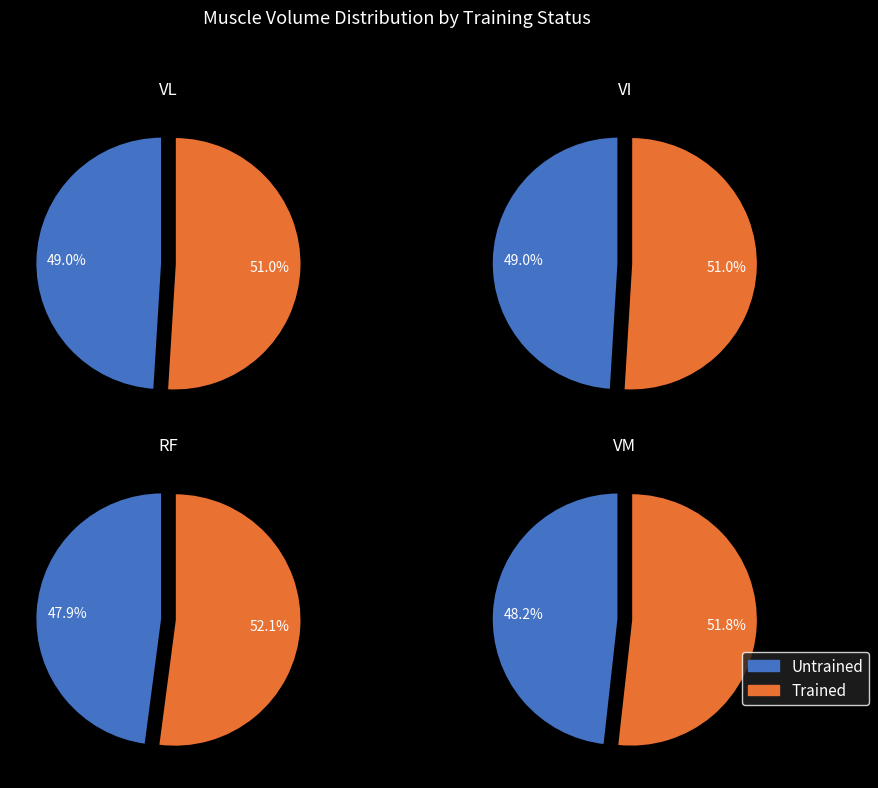

What percentage is the Trained slice, to the nearest percent?

51%